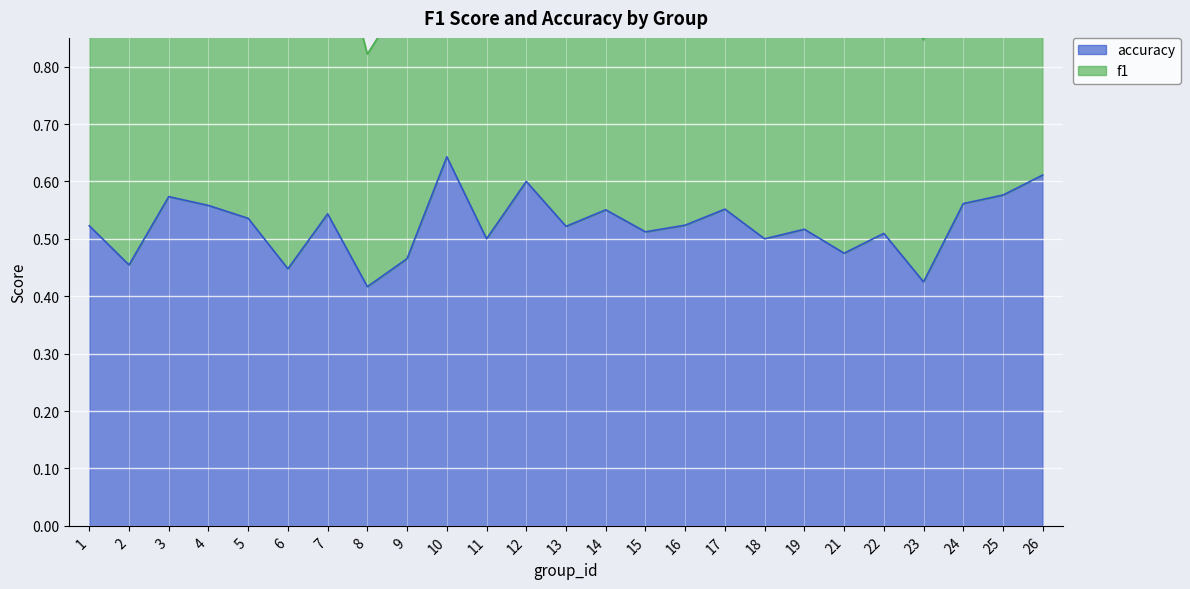

Reading left to right, extract all data points from this chart.

f1: 1.0	0.9	1.1	1.1	1.1	0.9	1.1	0.8	0.9	1.3	1.0	1.2	1.0	1.1	1.0	1.0	1.1	1.0	1.0	0.9	1.0	0.8	1.1	1.1	1.2
accuracy: 0.5	0.5	0.6	0.6	0.5	0.4	0.5	0.4	0.5	0.6	0.5	0.6	0.5	0.6	0.5	0.5	0.6	0.5	0.5	0.5	0.5	0.4	0.6	0.6	0.6